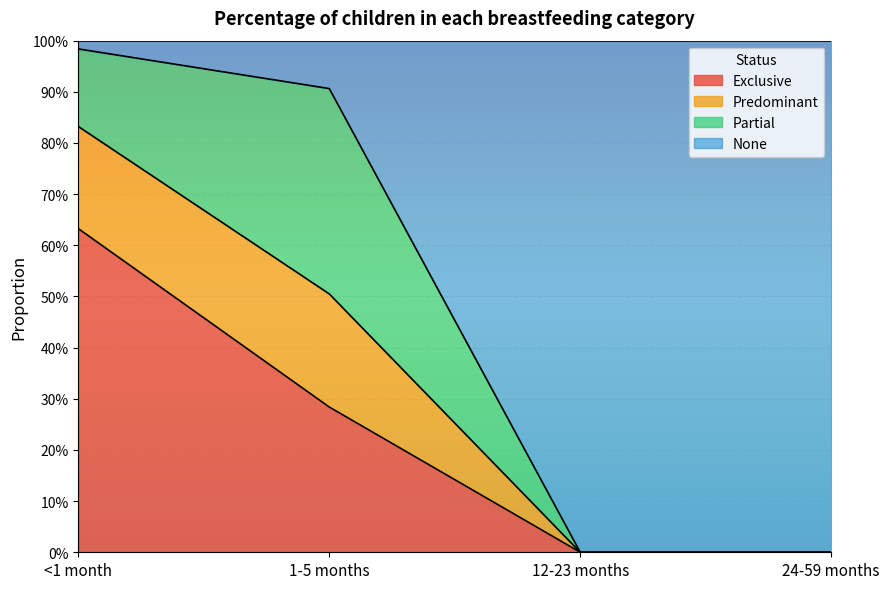

What are all the series names shown in the legend?

Exclusive, Predominant, Partial, None